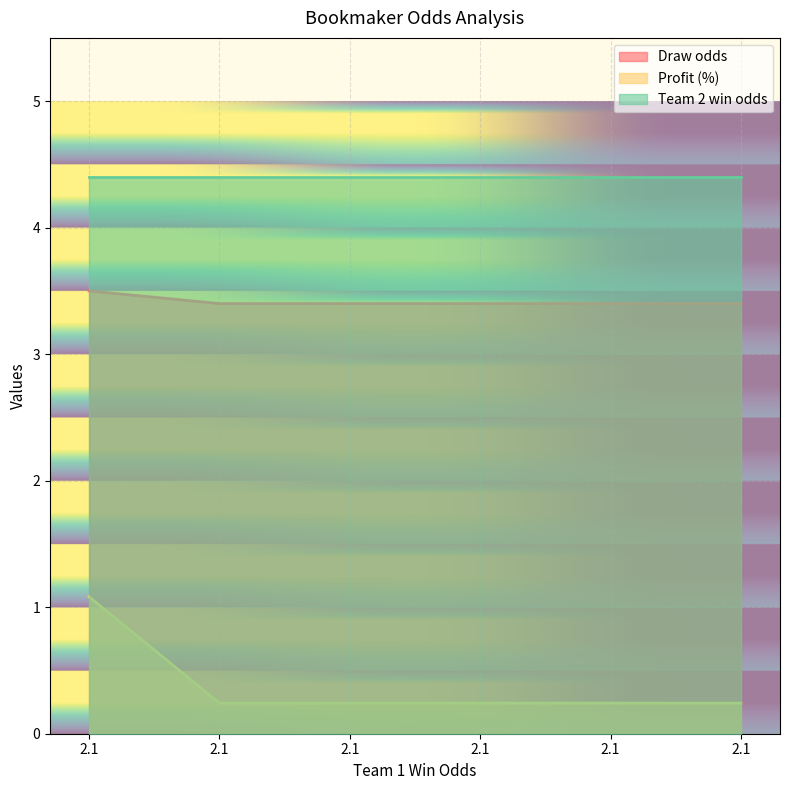

What are all the series names shown in the legend?

Draw odds, Profit (%), Team 2 win odds